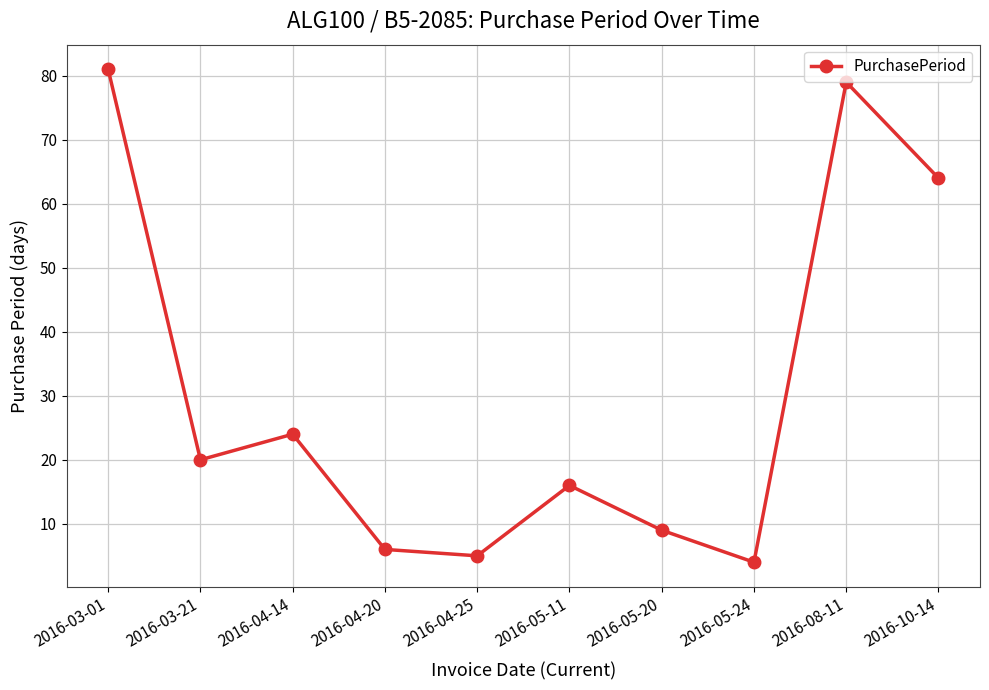

What is the value of the 10th point from the left?

64